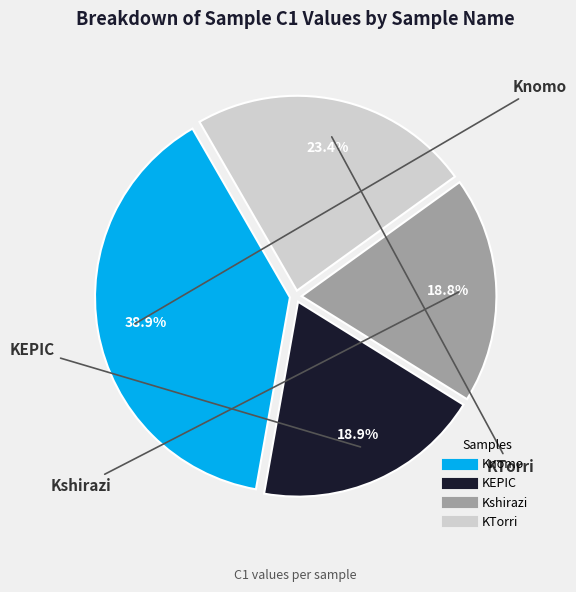

Which category has the biggest portion of the pie?

Knomo